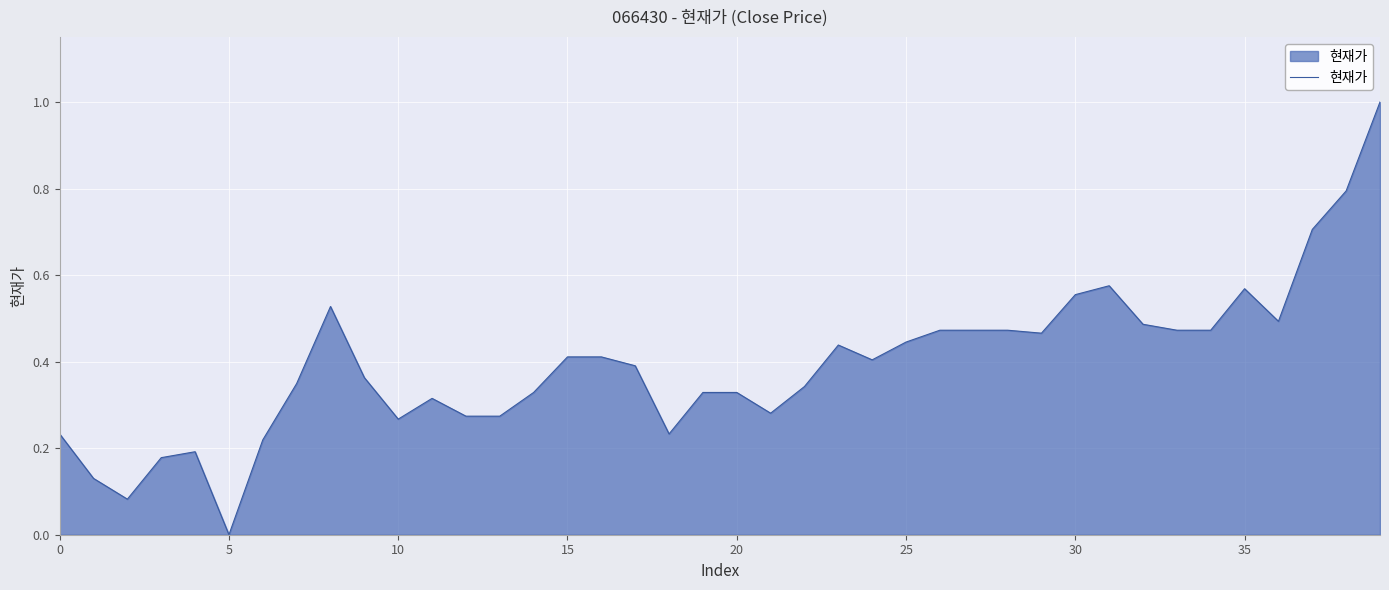

What is the maximum value shown in the chart?

1.0